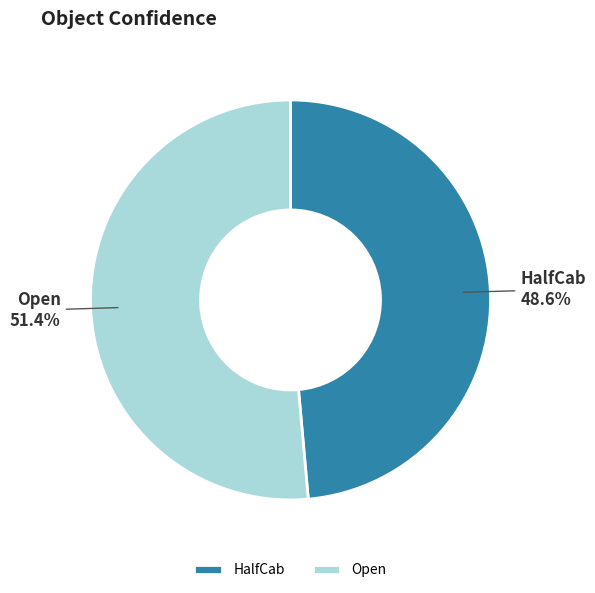

Is there a majority slice in this chart?

Yes